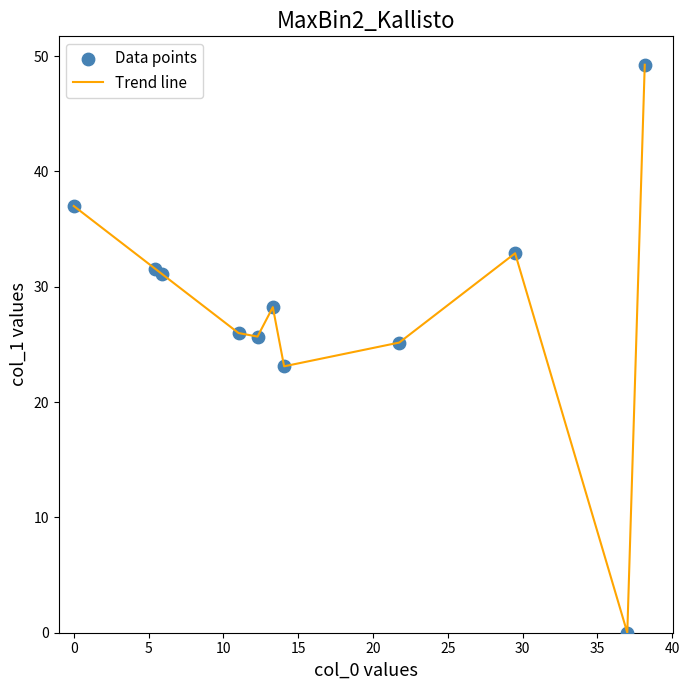

What is the greatest value displayed?

49.2